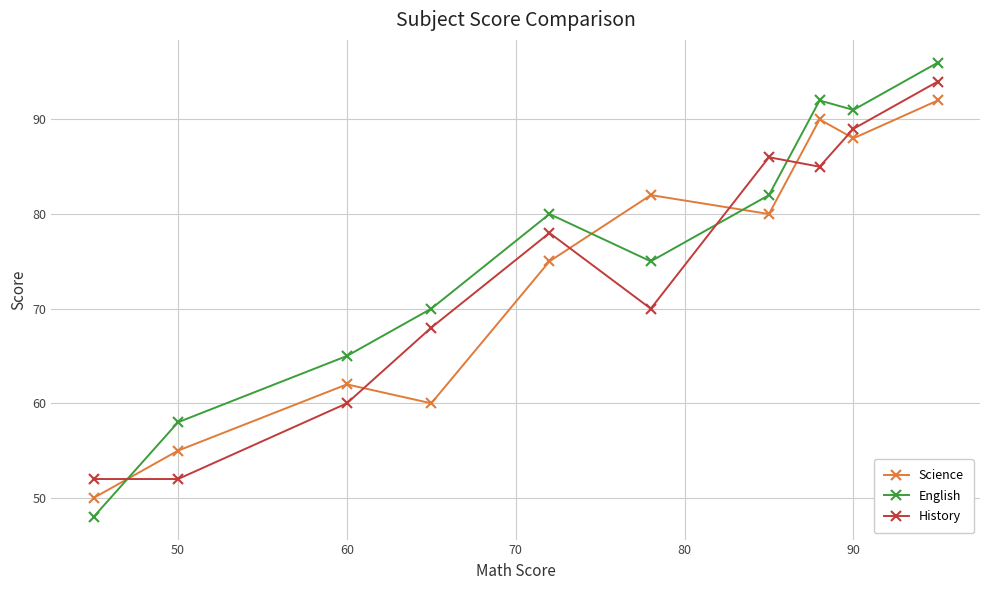

Which series has the widest spread of values?

English